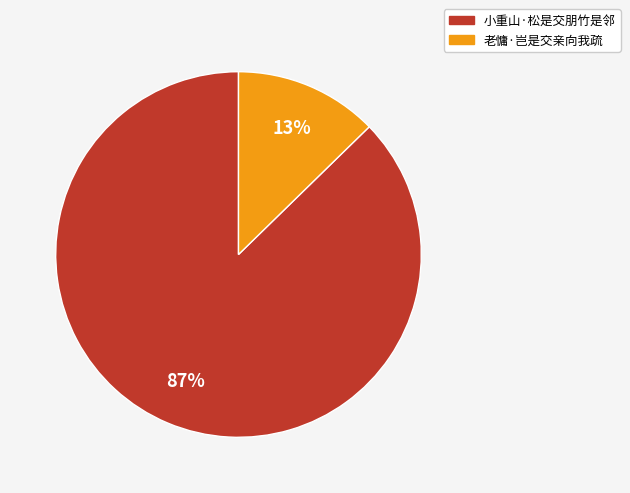

Does any single category account for the majority?

Yes